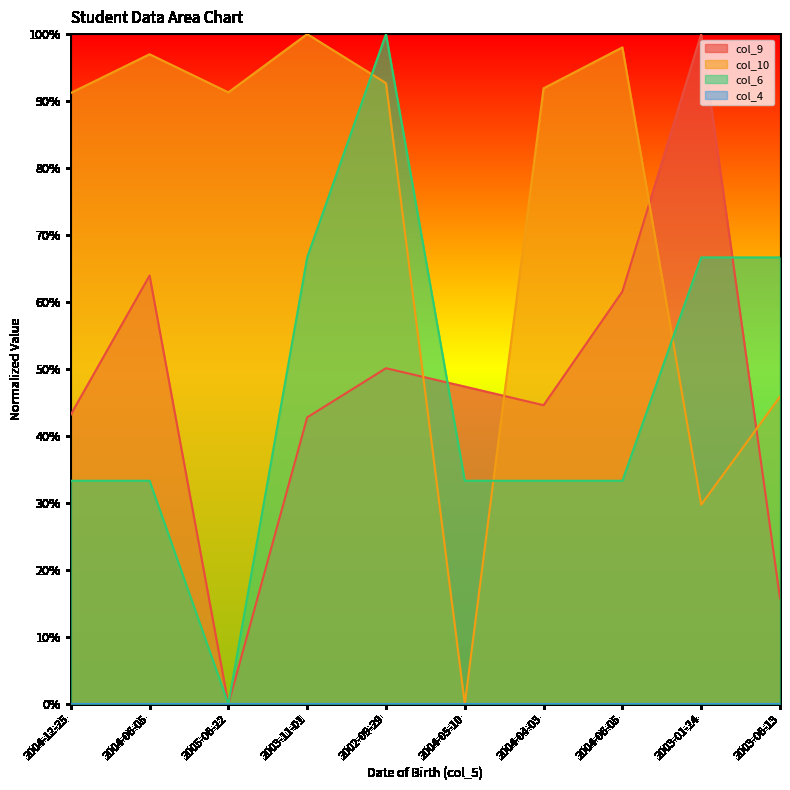

Count the number of categories in the chart.

10